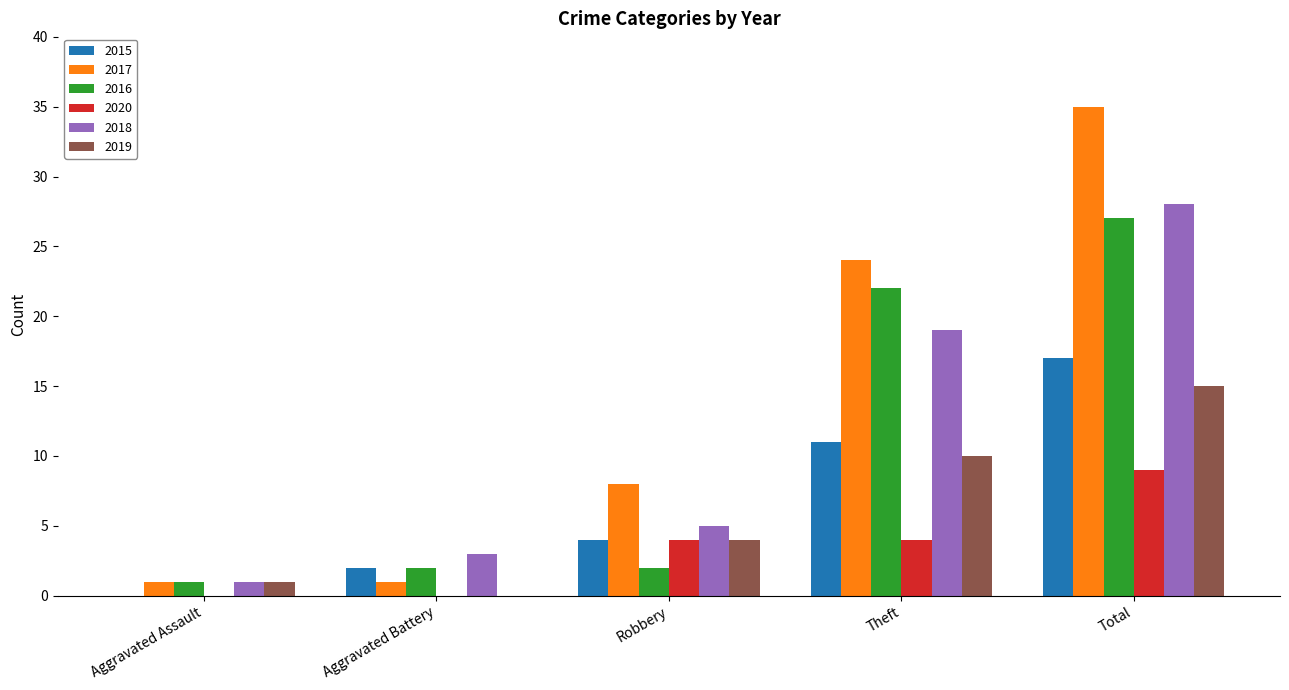

What is the approximate value of 2020 at Total?

9